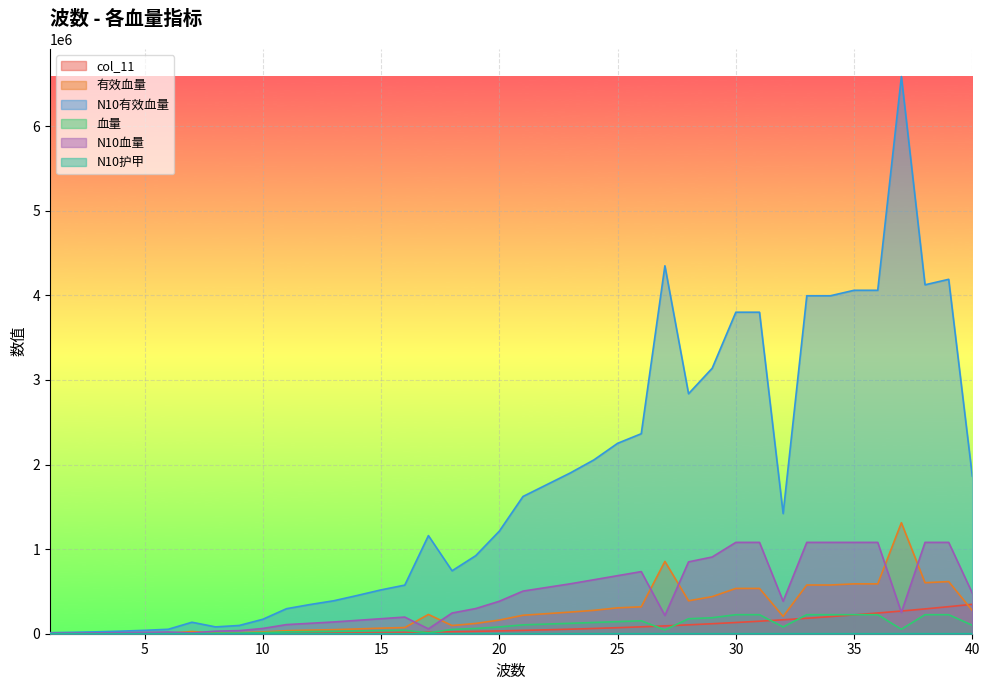

What is the difference between the N10有效血量 values at 37 and 18?

5843088.0